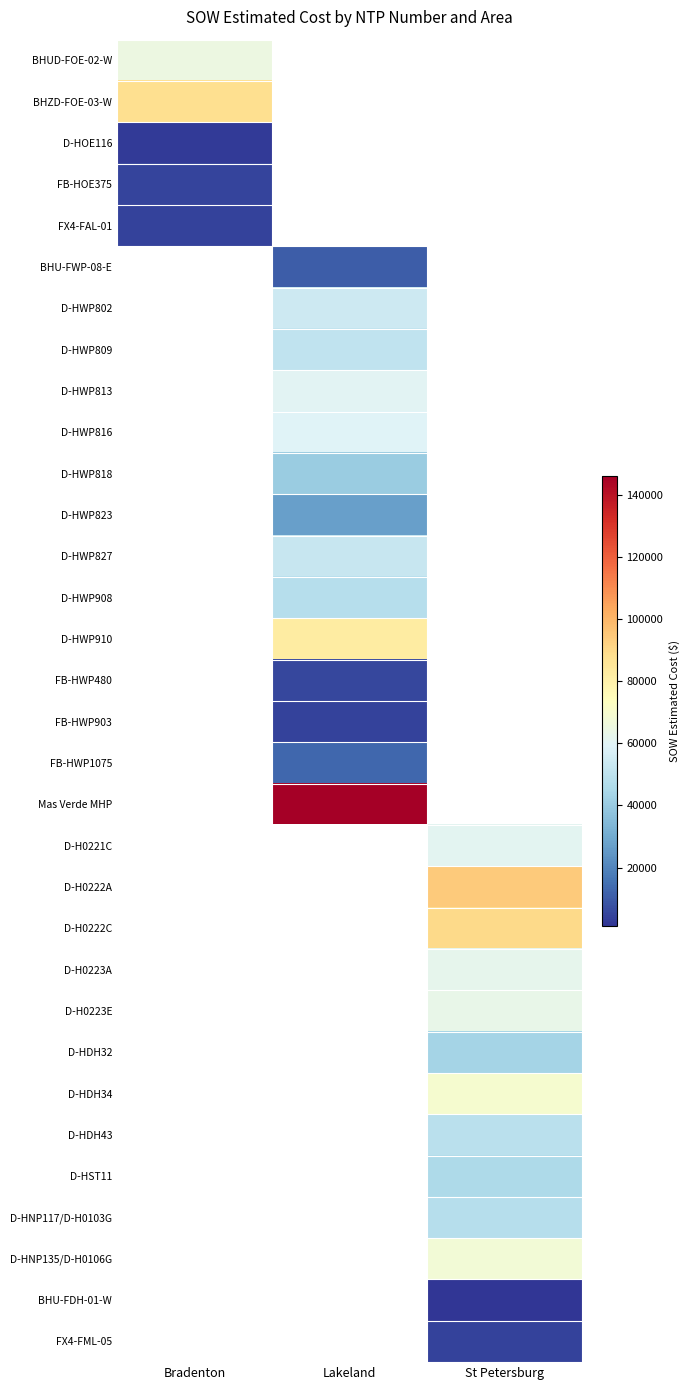

The FB-HOE375 series shows 7601.8 at Bradenton. True or false?

False